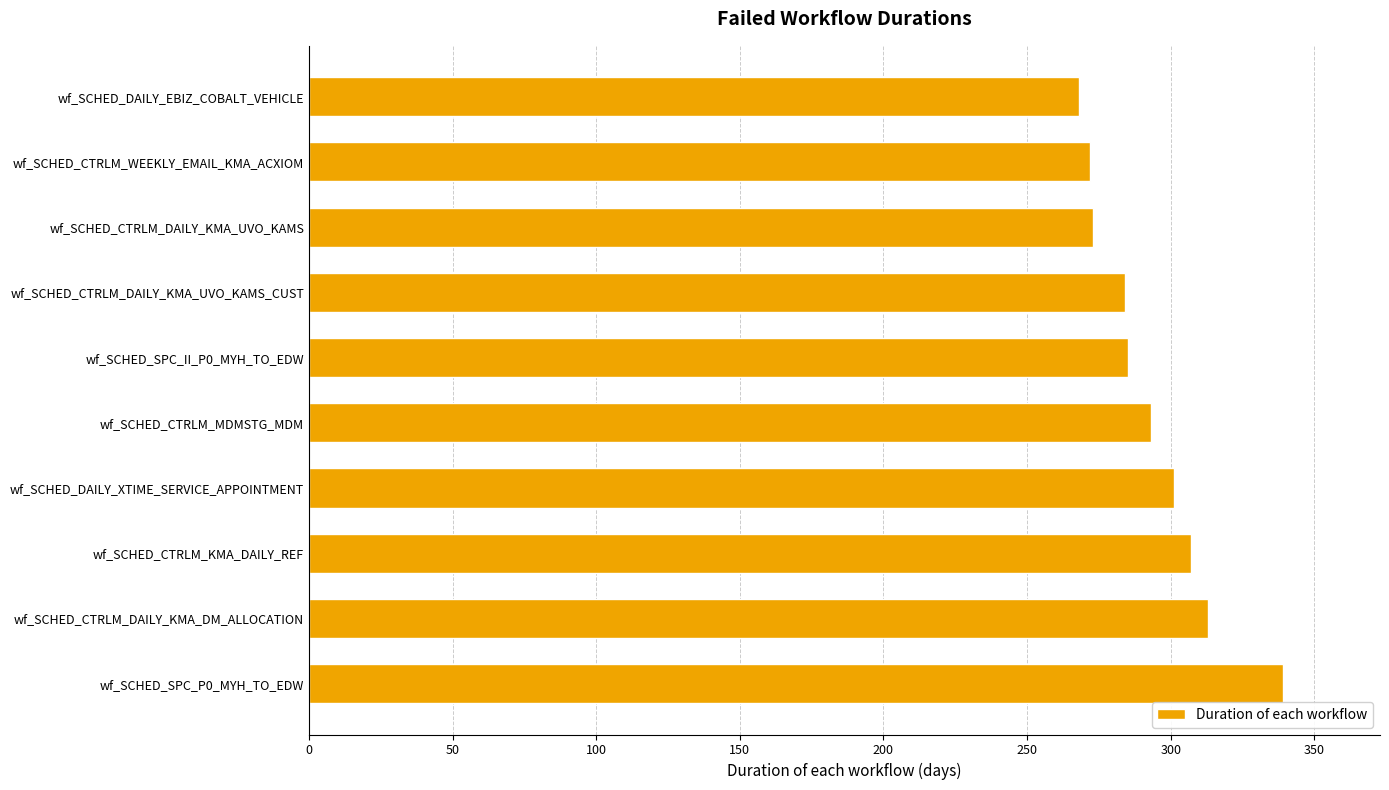

Approximately how many times larger is the value at wf_SCHED_SPC_II_P0_MYH_TO_EDW compared to wf_SCHED_SPC_P0_MYH_TO_EDW?

0.8